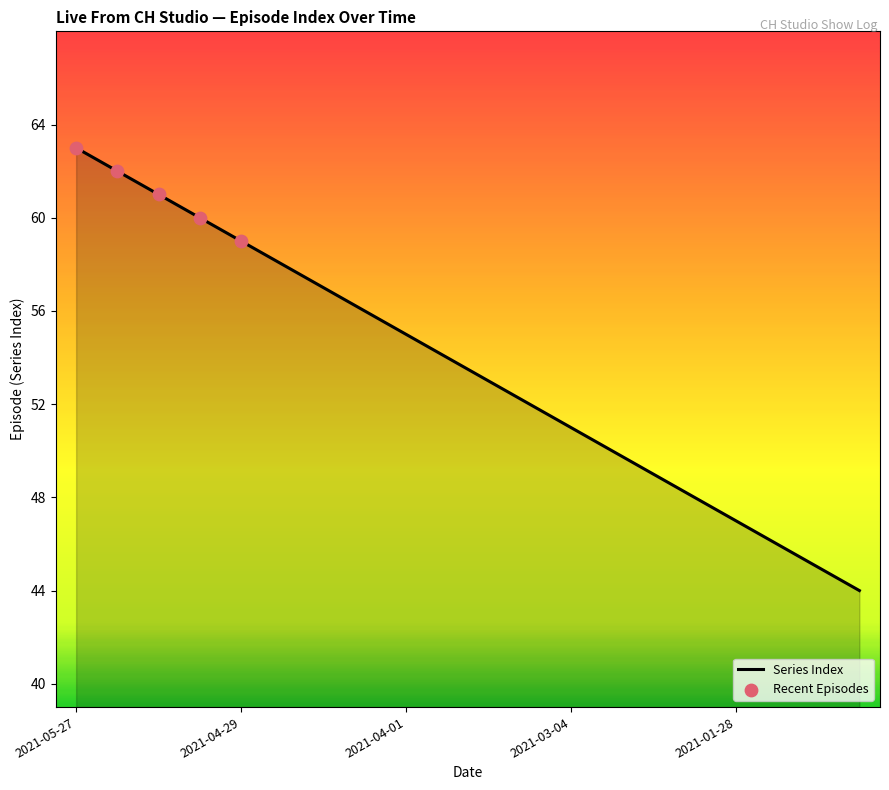

What is the minimum value shown in the chart?

44